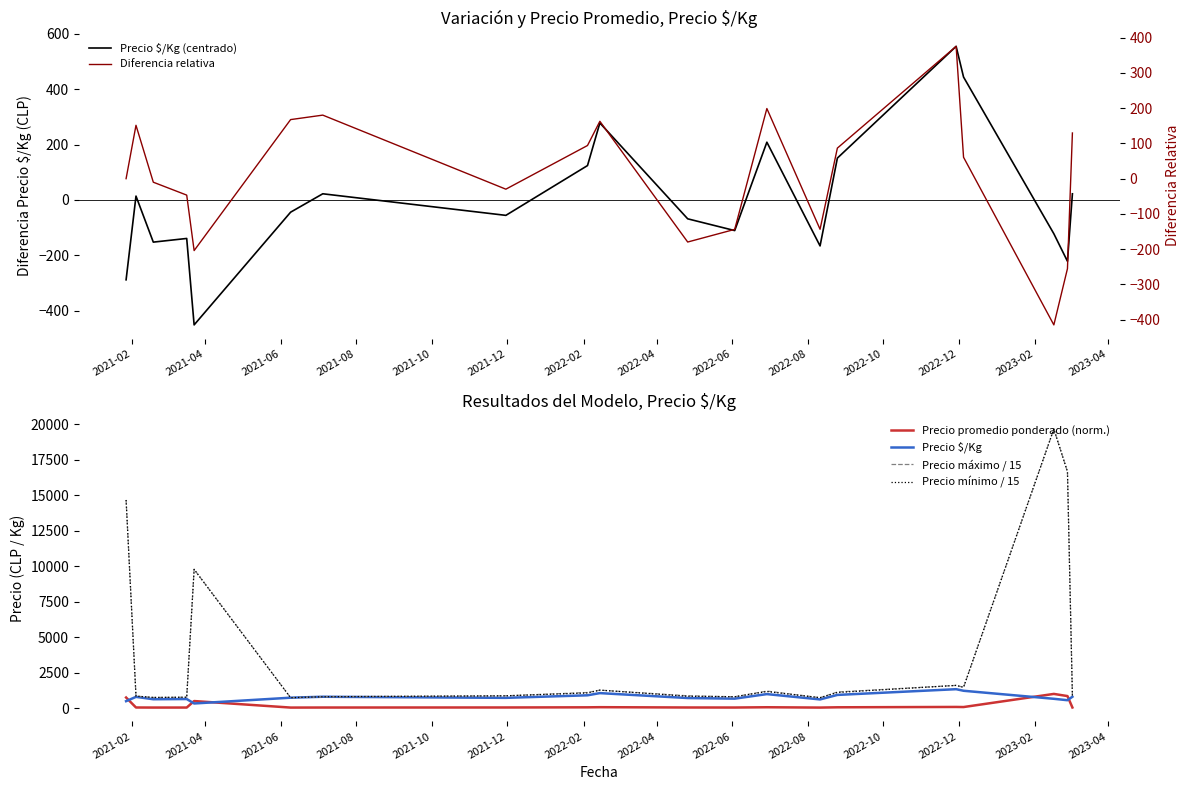

Reading right to left, transcribe all the data shown in this chart.

Precio $/Kg (centrado): 22.3	-221.7	-122.2	444.3	555.3	151.3	-166.2	208.8	-110.7	-68.2	278.3	124.3	-55.7	22.3	-44.2	-451.7	-139.2	-152.4	14.0	-288.7
Precio promedio ponderado (norm.): 43.4	847.5	1000.0	74.6	81.4	56.7	37.3	60.2	40.7	43.3	64.4	55.0	44.1	40.7	37.3	497.2	39.0	38.1	42.9	745.8
Precio $/Kg: 800.0	556.0	655.5	1222.0	1333.0	929.0	611.5	986.5	667.0	709.5	1056.0	902.0	722.0	800.0	733.5	326.0	638.5	625.2	791.7	489.0
Precio máximo / 15: 853.3	16666.7	19666.7	1466.7	1600.0	1133.3	733.3	1200.0	800.0	866.7	1266.7	1100.0	866.7	800.0	733.3	9777.8	766.7	750.0	844.4	14666.7
Precio mínimo / 15: 853.3	16666.7	19666.7	1466.7	1600.0	1100.0	733.3	1166.7	800.0	833.3	1266.7	1066.7	866.7	800.0	733.3	9777.8	766.7	750.0	844.4	14666.7
Diferencia relativa: 129.5	-255.2	-414.7	60.7	375.2	86.7	-143.5	198.8	-143.8	-179.7	162.7	94.0	-29.8	180.2	167.5	-203.9	-46.6	-10.1	151.3	0.0